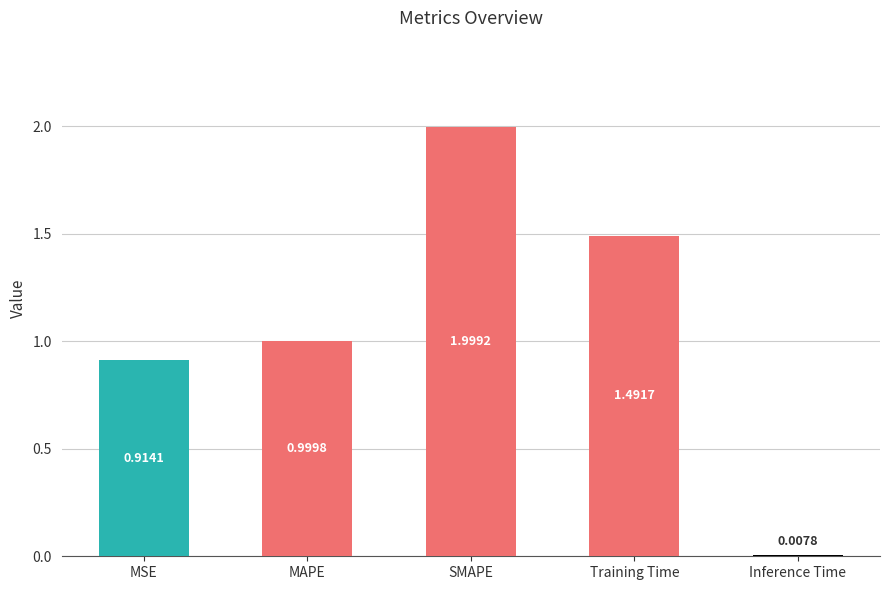

The chart shows a value of 2.5 at Training Time. True or false?

False